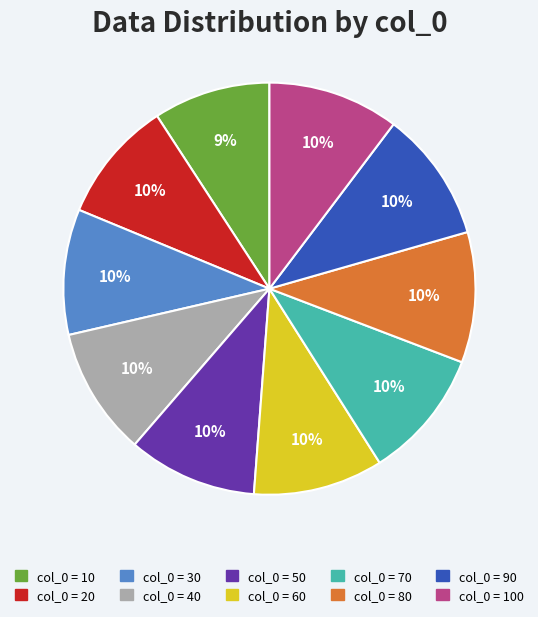

To the nearest percent, what is the difference between the largest and smallest slice percentages?

1%